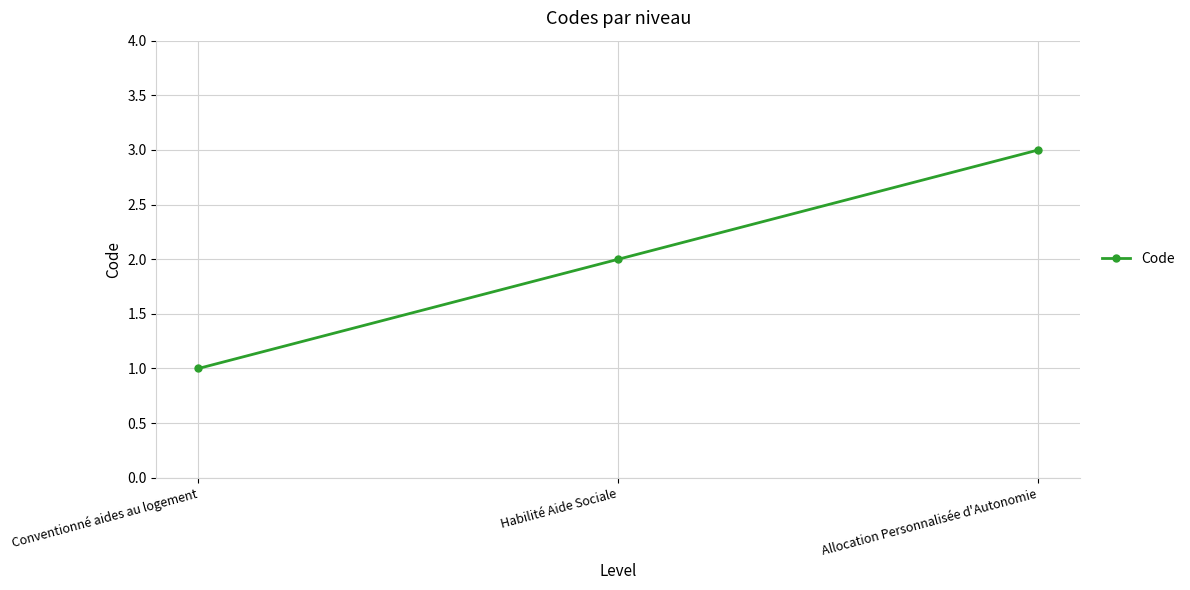

What is the label of the 3rd point from the left?

Allocation Personnalisée d'Autonomie